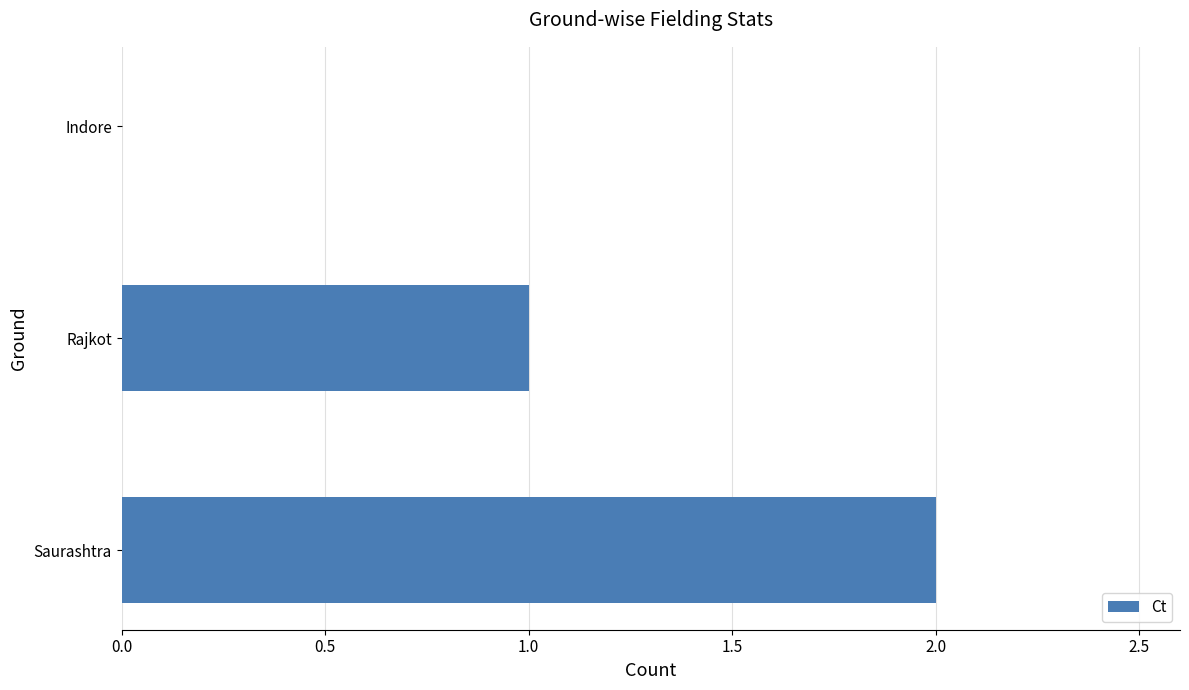

What is the ratio of the value at Saurashtra to the value at Rajkot?

2.0